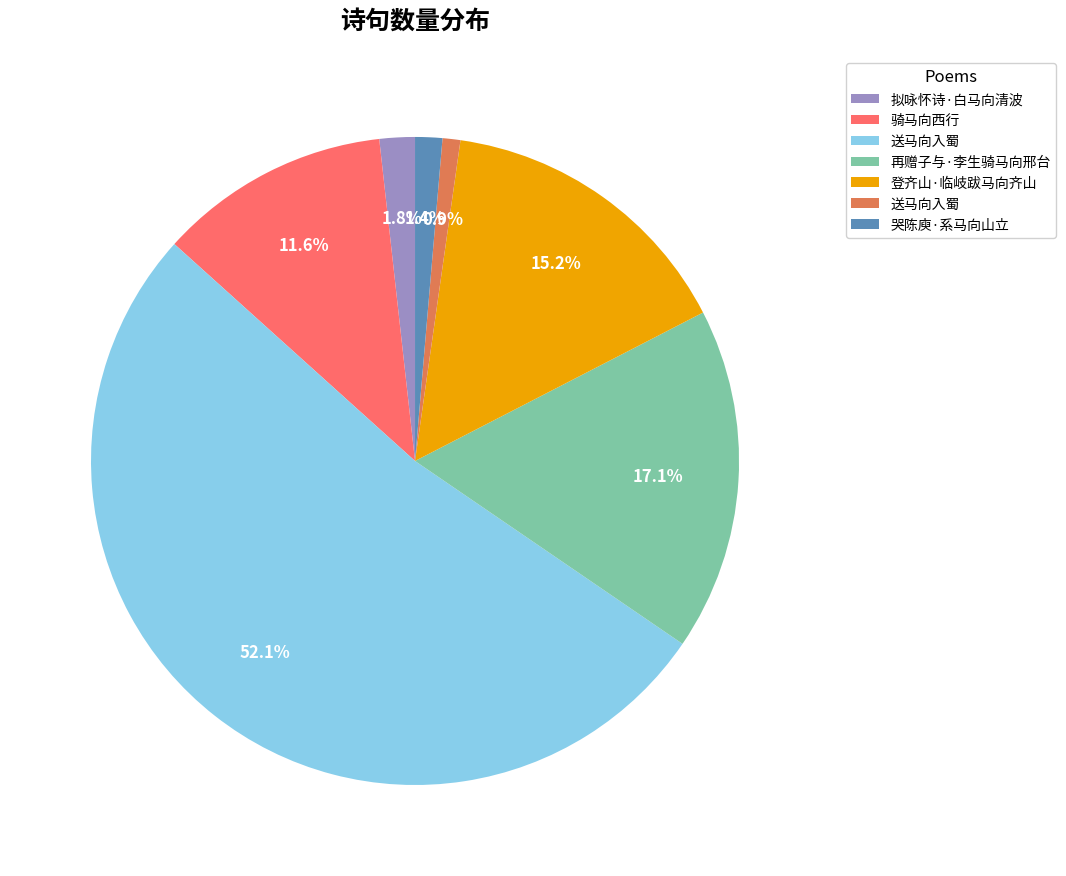

Is there any slice that represents more than half of the pie?

Yes